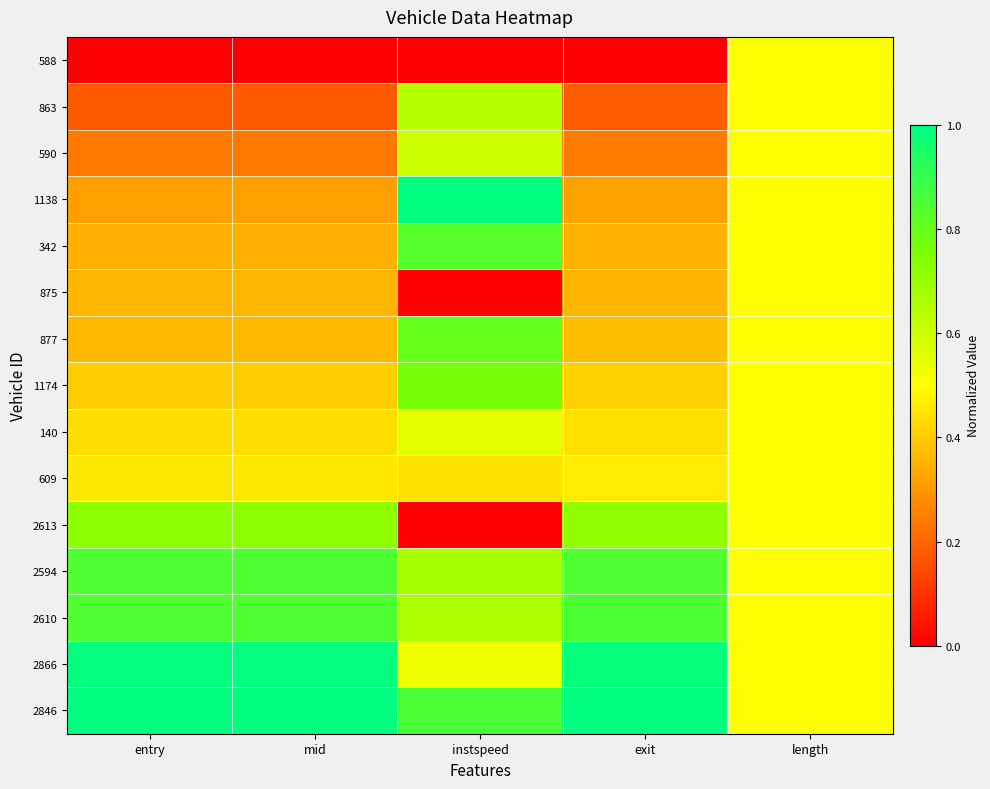

Between exit and length, which is larger?

length